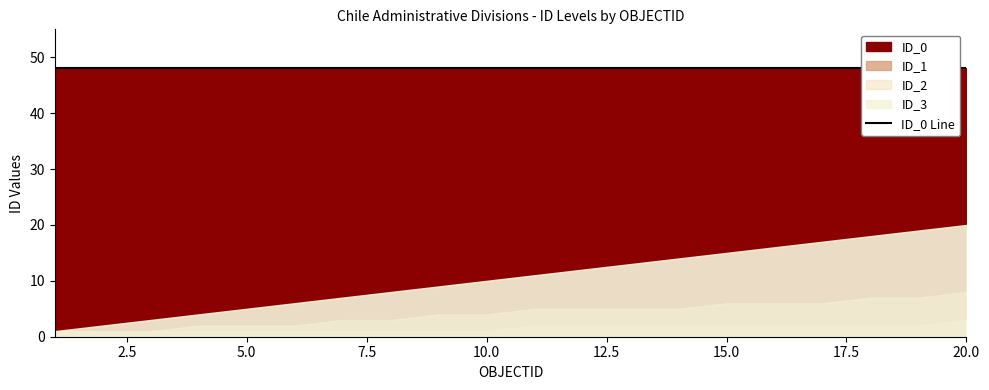

What are all the series names shown in the legend?

ID_0, ID_1, ID_2, ID_3